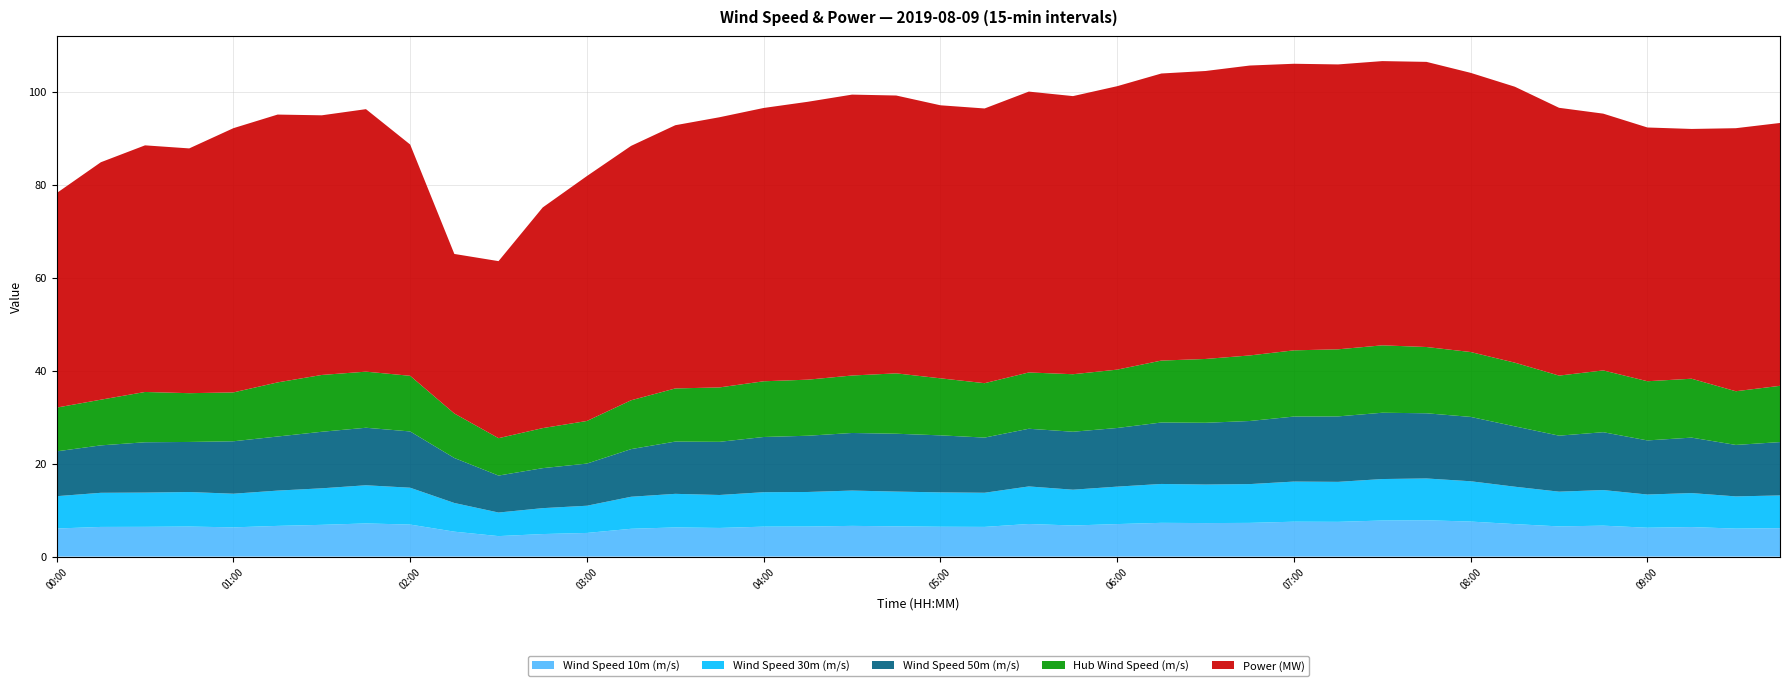

Reading left to right, what are all the values shown in this chart?

Wind Speed 10m (m/s): 00:00=6.0	00:15=6.4	00:30=6.4	00:45=6.5	01:00=6.3	01:15=6.6	01:30=6.8	01:45=7.1	02:00=6.9	02:15=5.4	02:30=4.4	02:45=4.8	03:00=5.1	03:15=6.0	03:30=6.3	03:45=6.2	04:00=6.4	04:15=6.5	04:30=6.6	04:45=6.5	05:00=6.4	05:15=6.4	05:30=7.0	05:45=6.7	06:00=7.0	06:15=7.3	06:30=7.2	06:45=7.2	07:00=7.5	07:15=7.5	07:30=7.8	07:45=7.8	08:00=7.5	08:15=7.0	08:30=6.5	08:45=6.7	09:00=6.2	09:15=6.4	09:30=6.0	09:45=6.1
Wind Speed 30m (m/s): 00:00=7.0	00:15=7.3	00:30=7.4	00:45=7.4	01:00=7.2	01:15=7.6	01:30=7.9	01:45=8.2	02:00=7.9	02:15=6.2	02:30=5.1	02:45=5.6	03:00=5.9	03:15=6.9	03:30=7.2	03:45=7.1	04:00=7.4	04:15=7.4	04:30=7.6	04:45=7.5	05:00=7.4	05:15=7.3	05:30=8.1	05:45=7.7	06:00=8.1	06:15=8.4	06:30=8.3	06:45=8.3	07:00=8.6	07:15=8.6	07:30=8.9	07:45=9.0	08:00=8.7	08:15=8.0	08:30=7.5	08:45=7.7	09:00=7.1	09:15=7.3	09:30=6.9	09:45=7.0
Wind Speed 50m (m/s): 00:00=9.6	00:15=10.2	00:30=10.8	00:45=10.8	01:00=11.3	01:15=11.6	01:30=12.2	01:45=12.4	02:00=12.1	02:15=9.7	02:30=8.0	02:45=8.6	03:00=9.1	03:15=10.2	03:30=11.2	03:45=11.4	04:00=11.9	04:15=12.1	04:30=12.4	04:45=12.4	05:00=12.3	05:15=11.9	05:30=12.4	05:45=12.5	06:00=12.6	06:15=13.2	06:30=13.3	06:45=13.6	07:00=14.0	07:15=14.1	07:30=14.3	07:45=14.0	08:00=13.8	08:15=13.0	08:30=12.0	08:45=12.4	09:00=11.6	09:15=11.9	09:30=11.1	09:45=11.5
Hub Wind Speed (m/s): 00:00=9.4	00:15=9.8	00:30=10.8	00:45=10.5	01:00=10.5	01:15=11.6	01:30=12.2	01:45=12.1	02:00=12.0	02:15=9.6	02:30=8.0	02:45=8.6	03:00=9.2	03:15=10.5	03:30=11.4	03:45=11.7	04:00=12.0	04:15=12.1	04:30=12.4	04:45=13.0	05:00=12.3	05:15=11.7	05:30=12.1	05:45=12.4	06:00=12.6	06:15=13.3	06:30=13.7	06:45=14.1	07:00=14.2	07:15=14.4	07:30=14.5	07:45=14.3	08:00=14.0	08:15=13.7	08:30=12.9	08:45=13.3	09:00=12.7	09:15=12.7	09:30=11.5	09:45=12.1
Power (MW): 00:00=46.1	00:15=51.1	00:30=53.0	00:45=52.6	01:00=56.8	01:15=57.6	01:30=55.8	01:45=56.5	02:00=49.7	02:15=34.3	02:30=38.1	02:45=47.5	03:00=52.7	03:15=54.7	03:30=56.6	03:45=58.1	04:00=58.8	04:15=59.8	04:30=60.4	04:45=59.8	05:00=58.7	05:15=59.1	05:30=60.4	05:45=59.8	06:00=61.0	06:15=61.7	06:30=61.9	06:45=62.4	07:00=61.6	07:15=61.3	07:30=61.1	07:45=61.3	08:00=60.0	08:15=59.3	08:30=57.6	08:45=55.2	09:00=54.6	09:15=53.7	09:30=56.6	09:45=56.5